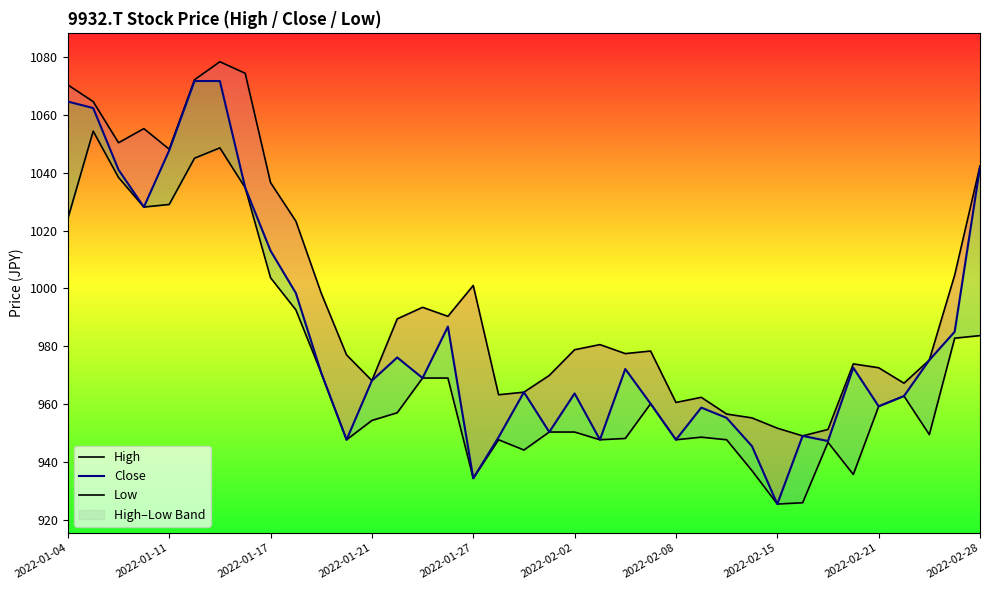

What is the difference between the High values at 2022-01-17 and 22?

73.0